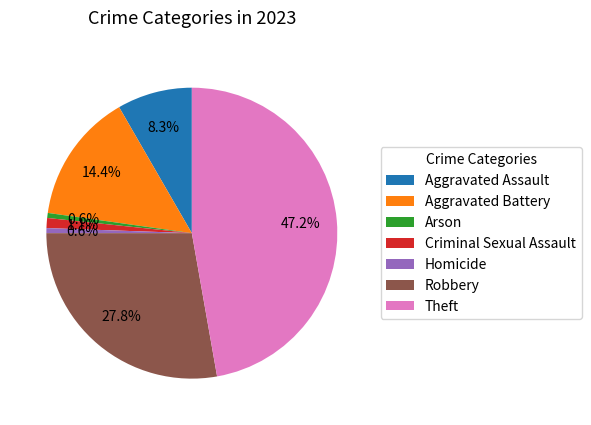

Which has a higher value, Theft or Arson?

Theft